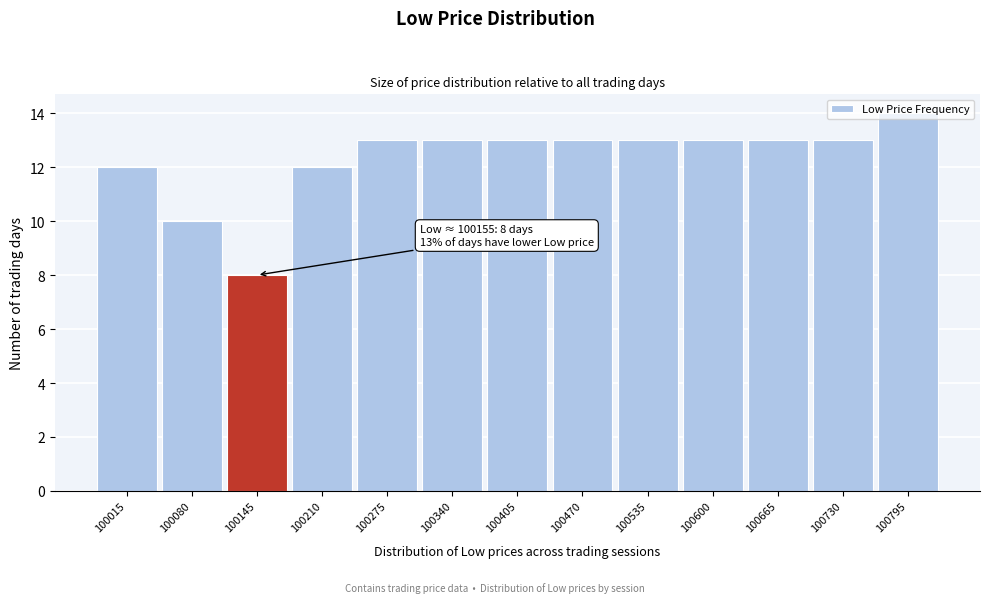

What is the value of the 4th bar from the left?

12